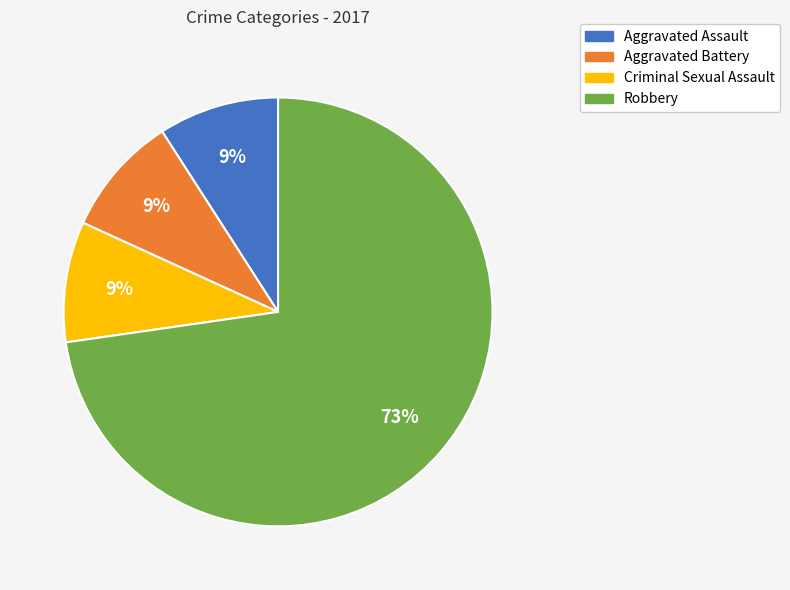

To the nearest percent, what percentage of the pie is Aggravated Battery?

9%